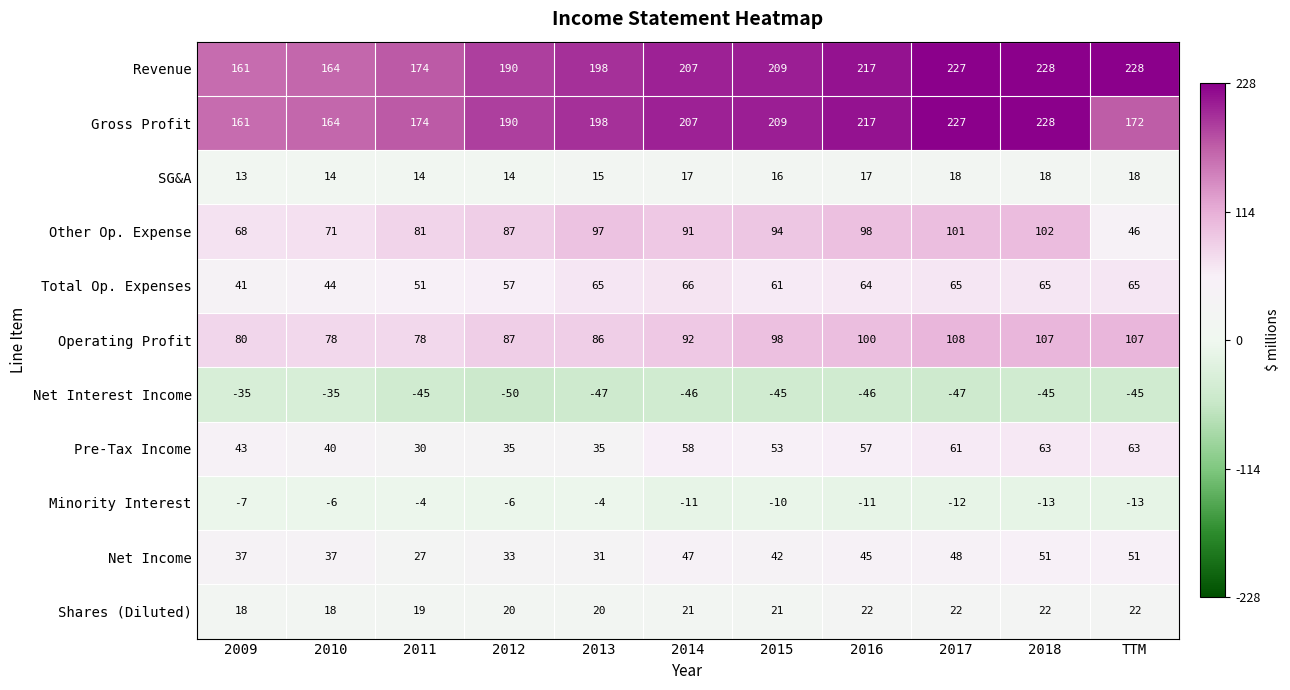

How many distinct data groups are displayed?

11